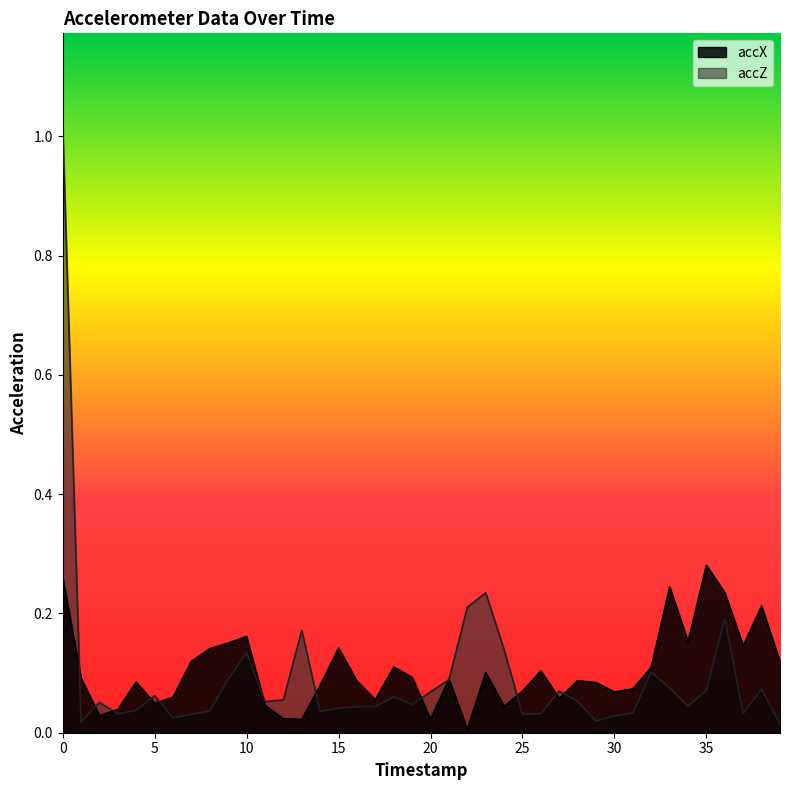

Between 12 and 38, which is larger?

38